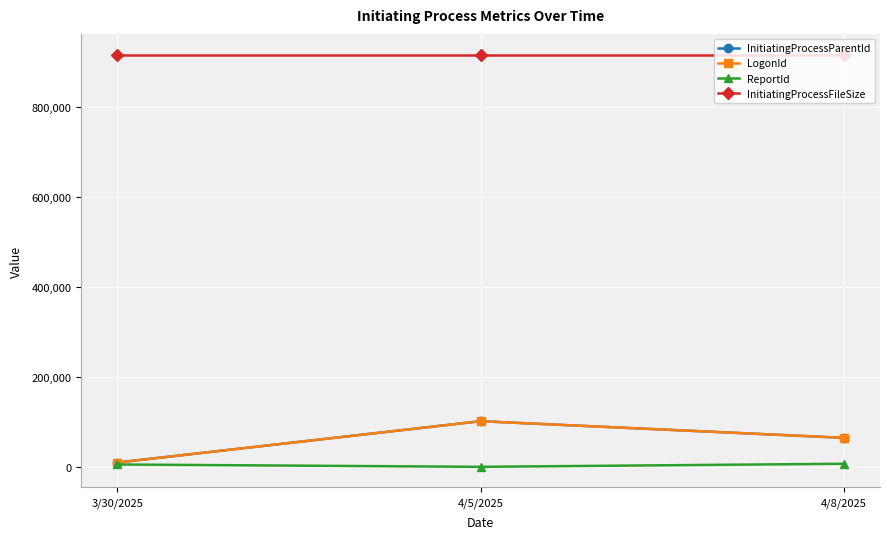

At which label does InitiatingProcessParentId reach its peak?

4/5/2025